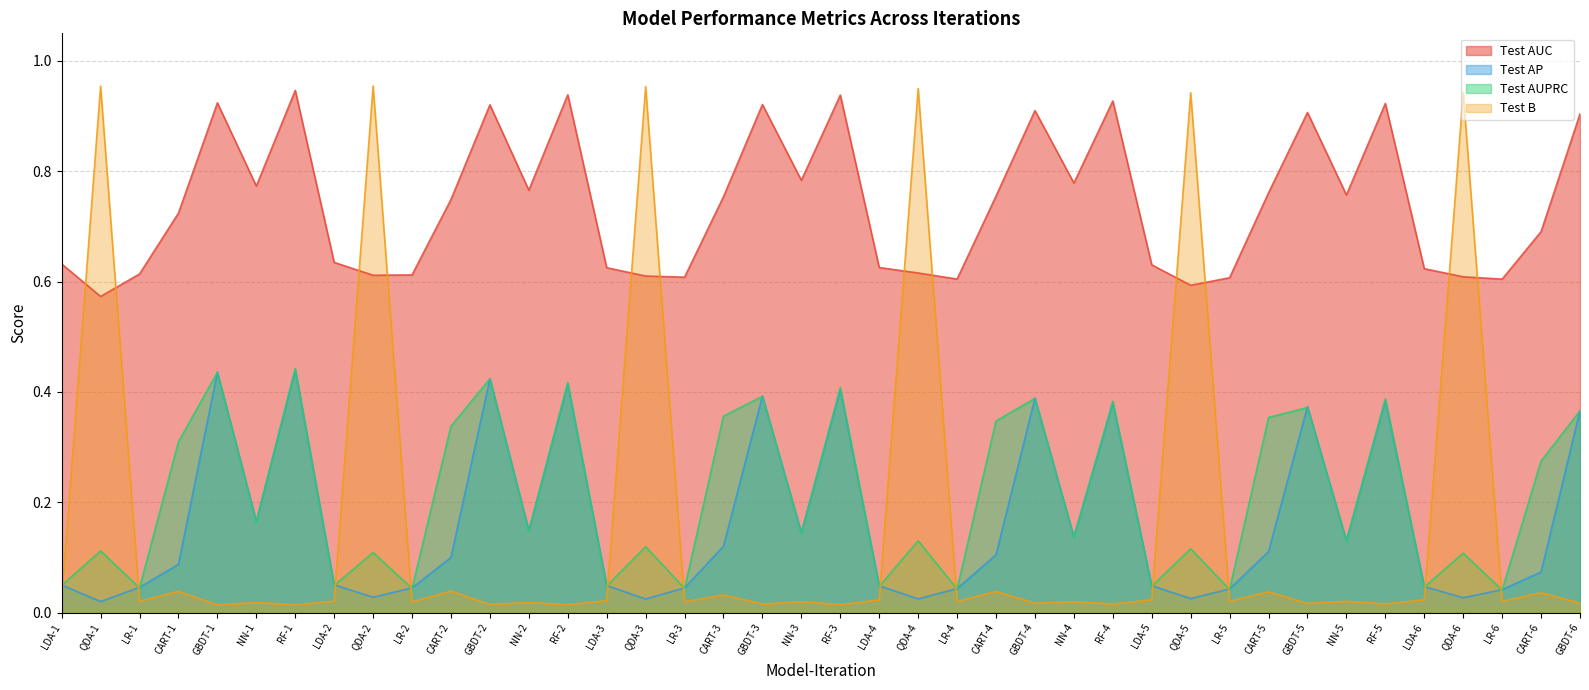

List the labels in order of Test AUPRC value, largest first.

RF-1, GBDT-1, GBDT-2, RF-2, RF-3, GBDT-3, GBDT-4, RF-5, RF-4, GBDT-5, GBDT-6, CART-3, CART-5, CART-4, CART-2, CART-1, CART-6, NN-1, NN-2, NN-3, NN-4, QDA-4, NN-5, QDA-3, QDA-5, QDA-1, QDA-2, QDA-6, LDA-2, LDA-1, LDA-3, LDA-5, LDA-4, LDA-6, LR-1, LR-3, LR-2, LR-4, LR-5, LR-6